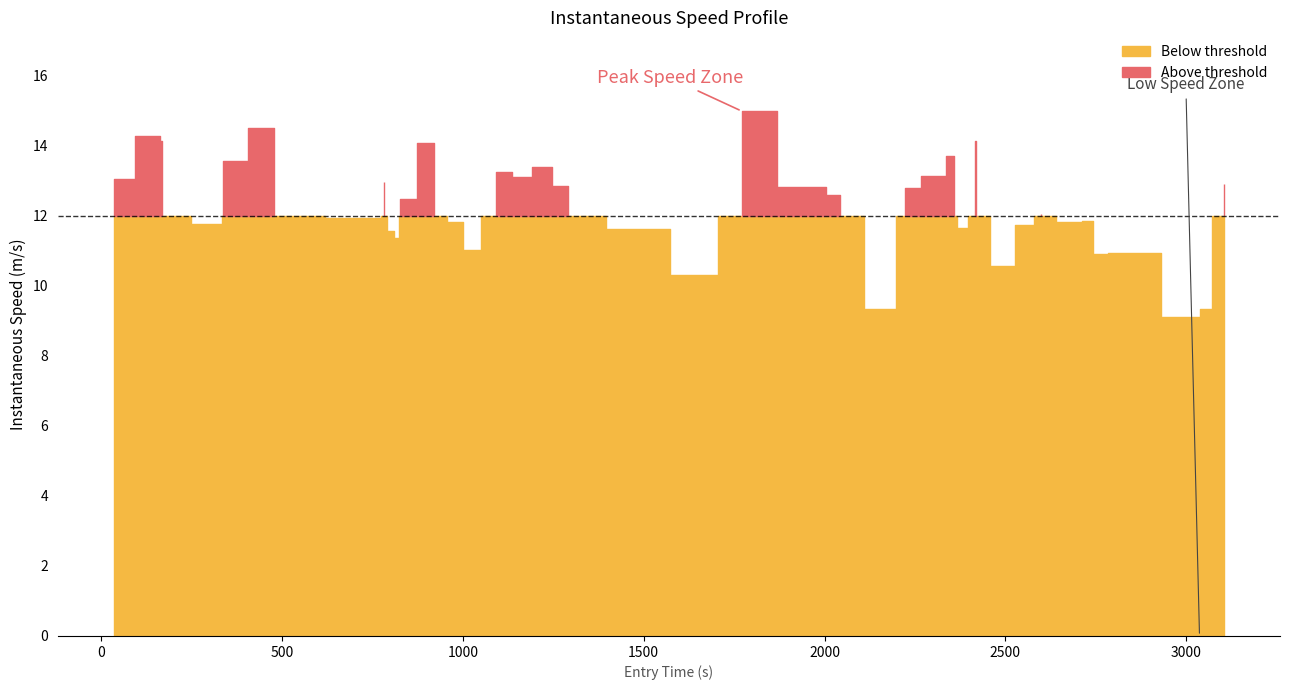

Reading left to right, transcribe all the data shown in this chart.

instspeed: 0=13.0	1=14.3	2=14.1	3=11.8	4=13.6	5=14.5	6=11.9	7=13.0	8=11.6	9=11.4	10=12.5	11=14.1	12=11.8	13=11.0	14=13.3	15=13.1	16=13.4	17=12.9	18=11.6	19=10.3	20=15.0	21=12.8	22=12.6	23=9.3	24=12.8	25=13.1	26=13.7	27=11.6	28=14.1	29=12.3	30=10.6	31=11.7	32=12.0	33=11.8	34=11.9	35=10.9	36=10.9	37=9.1	38=9.3	39=12.9
entry: 0=34.7	1=155.7	2=168.7	3=330.5	4=336.5	5=477.5	6=762.6	7=782.6	8=799.7	9=820.5	10=827.5	11=920.3	12=992.4	13=1009.4	14=1091.9	15=1181.5	16=1203.1	17=1289.8	18=1502.5	19=1640.6	20=1770.8	21=1965.1	22=2041.6	23=2174.7	24=2222.8	25=2310.8	26=2358.9	27=2375.2	28=2417.2	29=2419.6	30=2495.4	31=2558.6	32=2599.6	33=2679.6	34=2741.4	35=2744.5	36=2824.0	37=3036.5	38=3038.5	39=3105.4